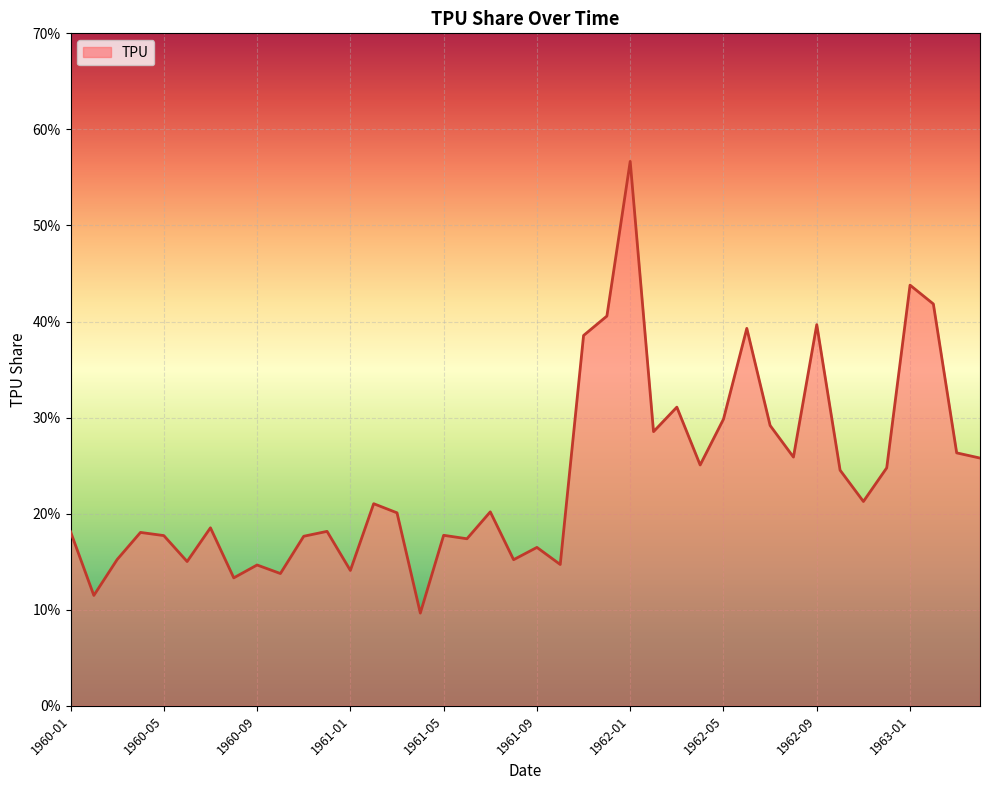

What is the minimum value shown in the chart?

9.7